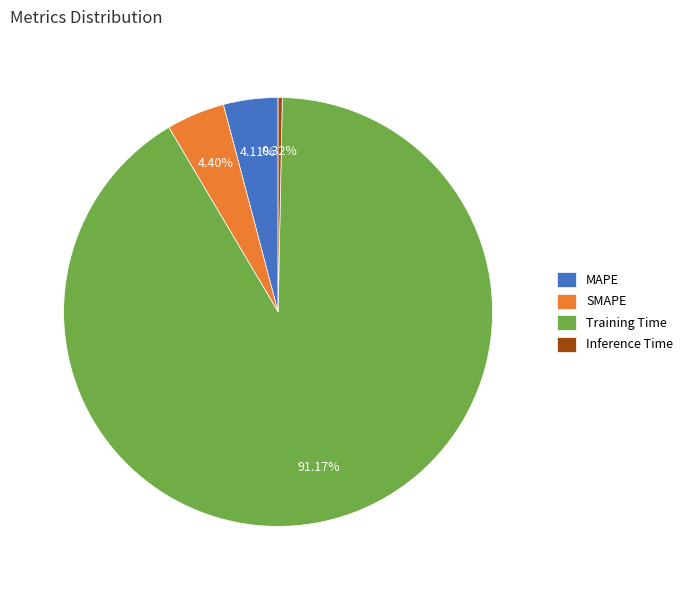

To the nearest percent, what is the combined percentage of Inference Time and SMAPE?

5%